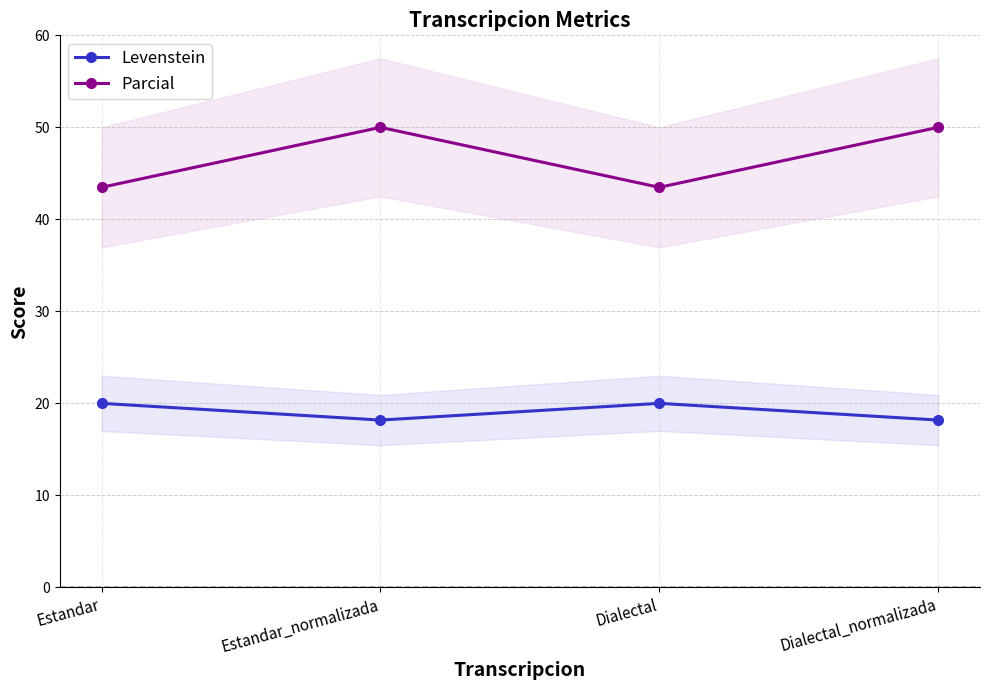

What is the minimum value for Levenstein?

18.2